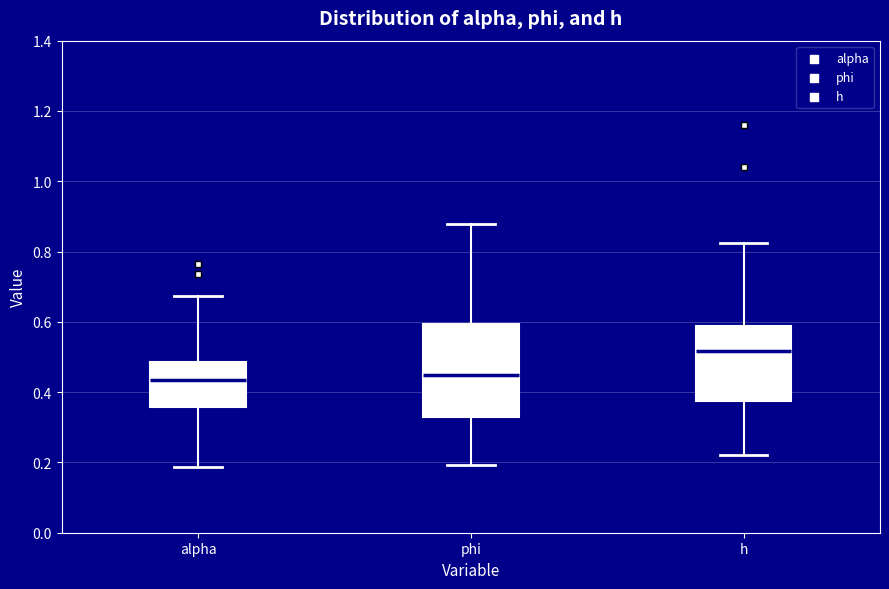

Where does the upper whisker of the box for h end on the y-axis? The values are not printed on the chart, so give them approximately, as read against the axis.

0.82